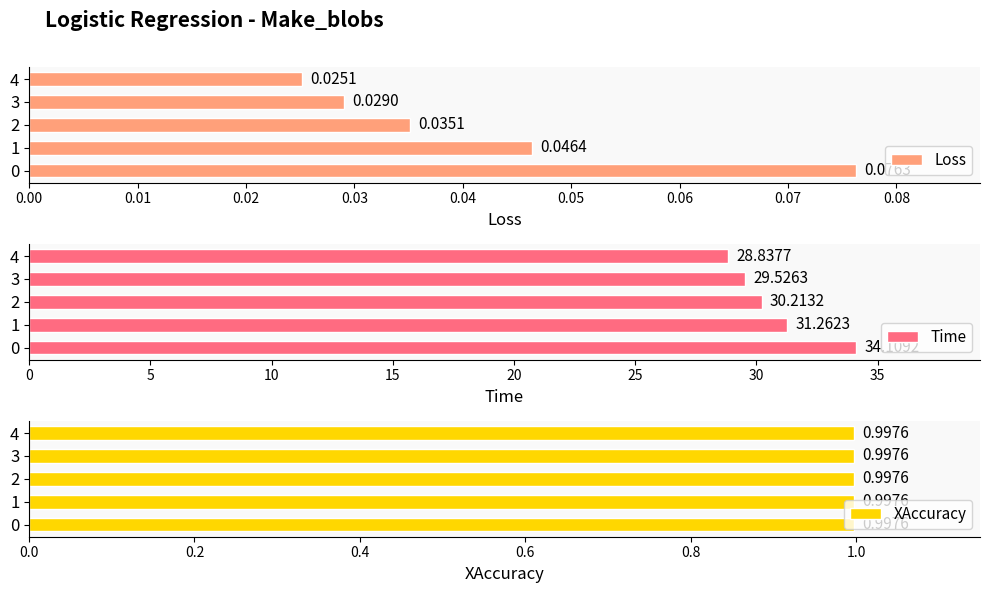

What is the greatest value displayed?

34.1